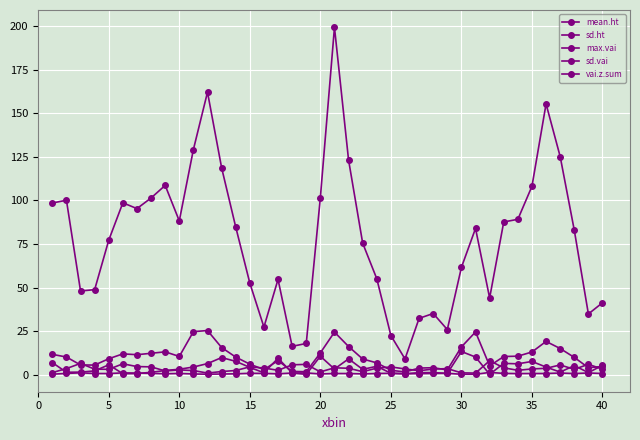

How many interior local peaks does the vai.z.sum series have?

9